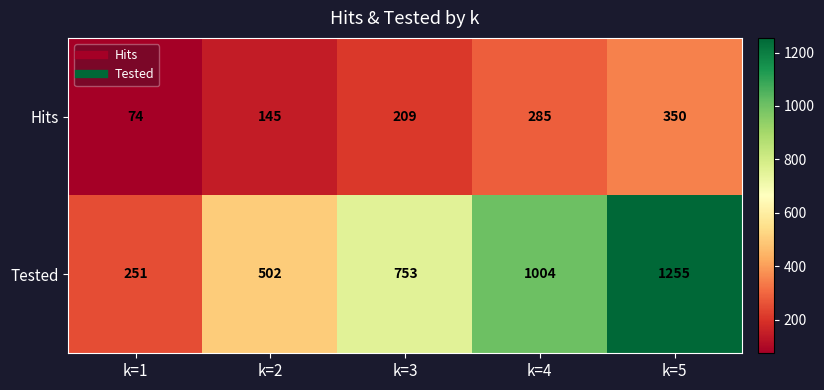

Count the number of categories in the chart.

5